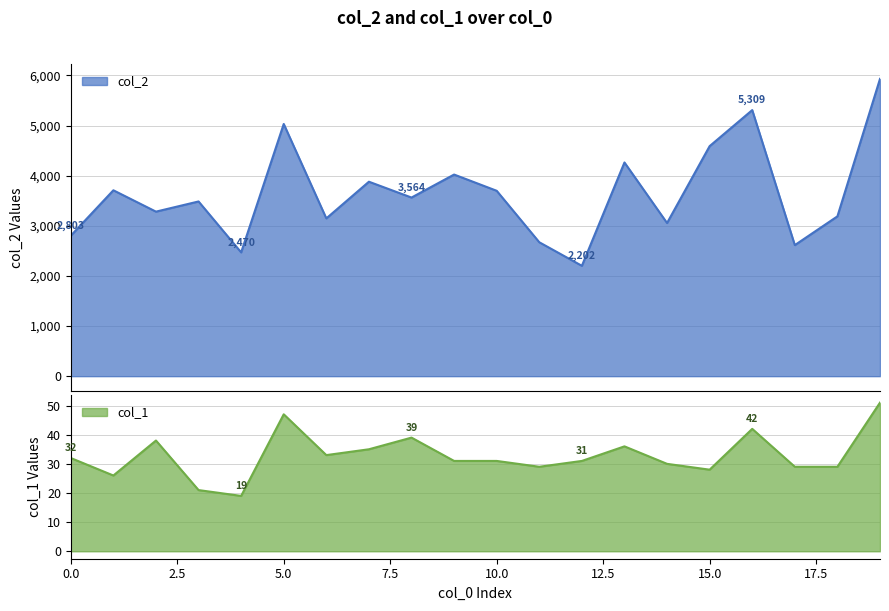

At which category is the sum across all series the highest?

19